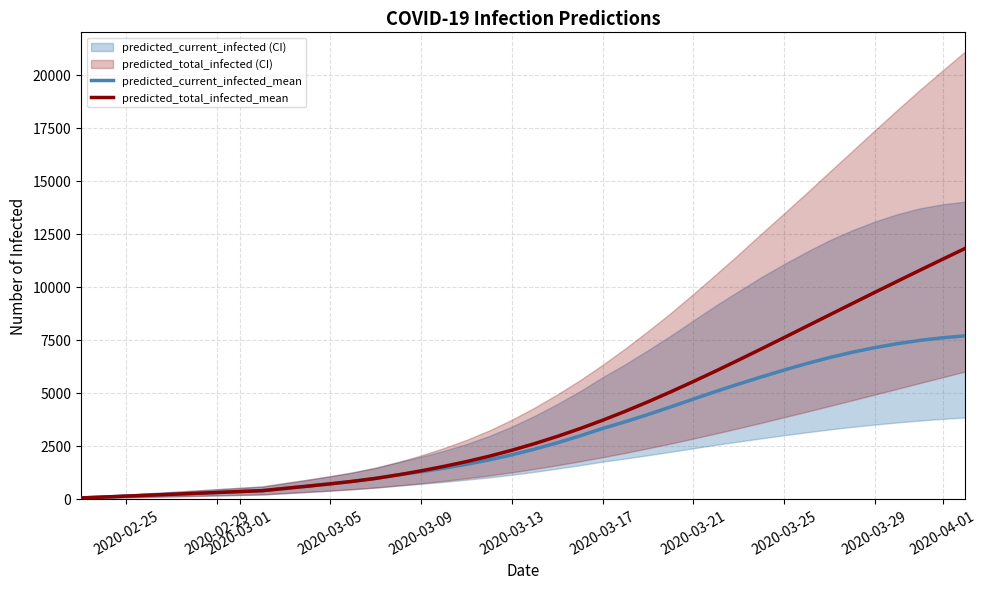

Between 9 and 33, which series saw the biggest shift?

predicted_total_infected_upper